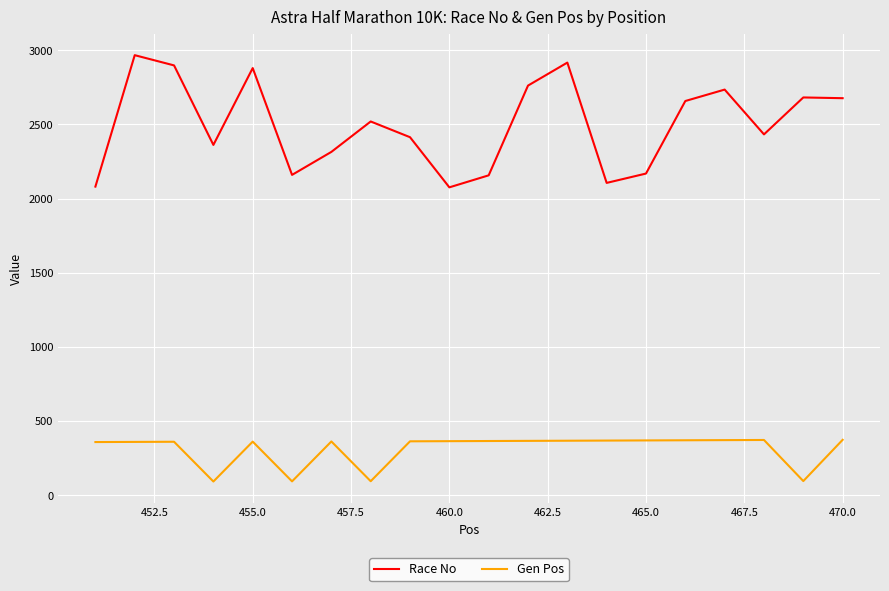

What is the maximum value shown in the chart?

2967